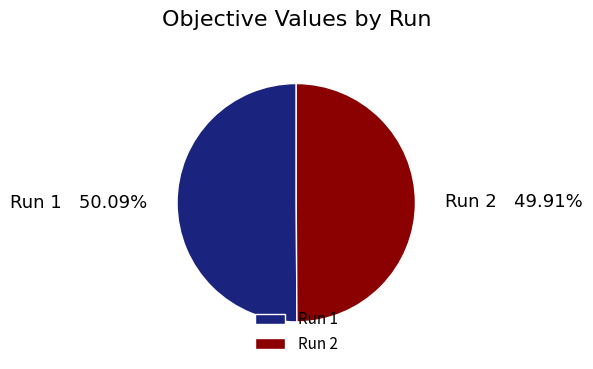

To the nearest percent, what percentage of the pie is Run 1?

50%